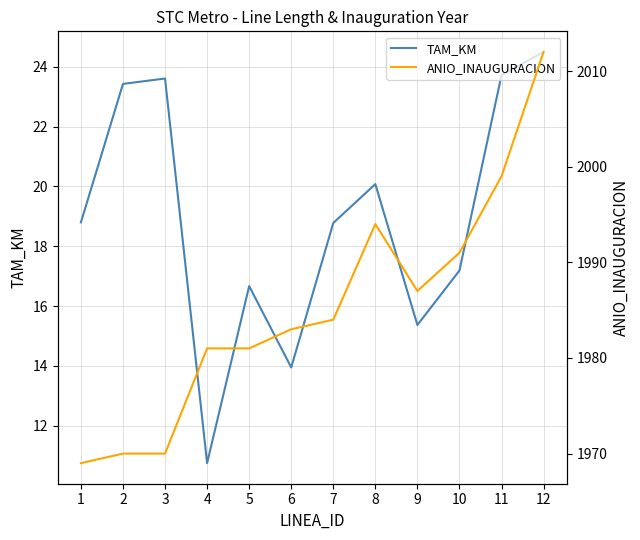

What is the sum of the ANIO_INAUGURACION values at 11 and 9?

3986.0